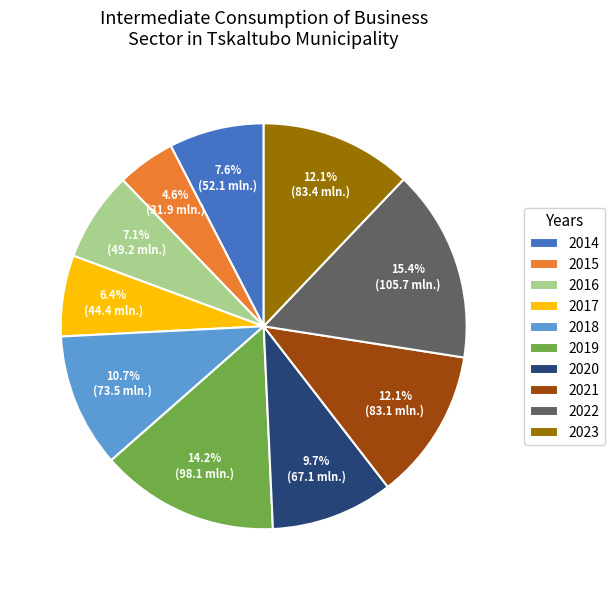

True or false: 2018 accounts for 4% of the total.

False